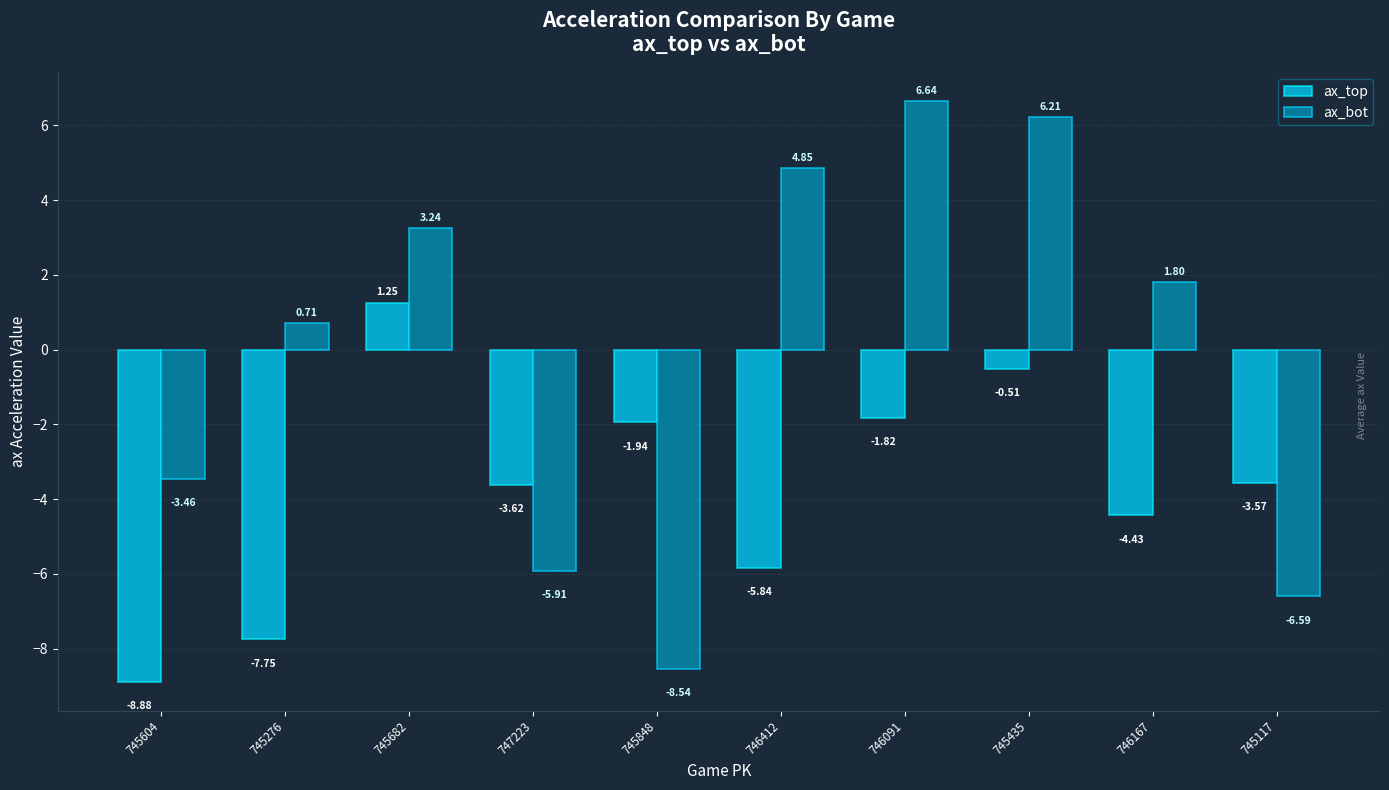

Which series changed the most between 745682 and 745435?

ax_bot